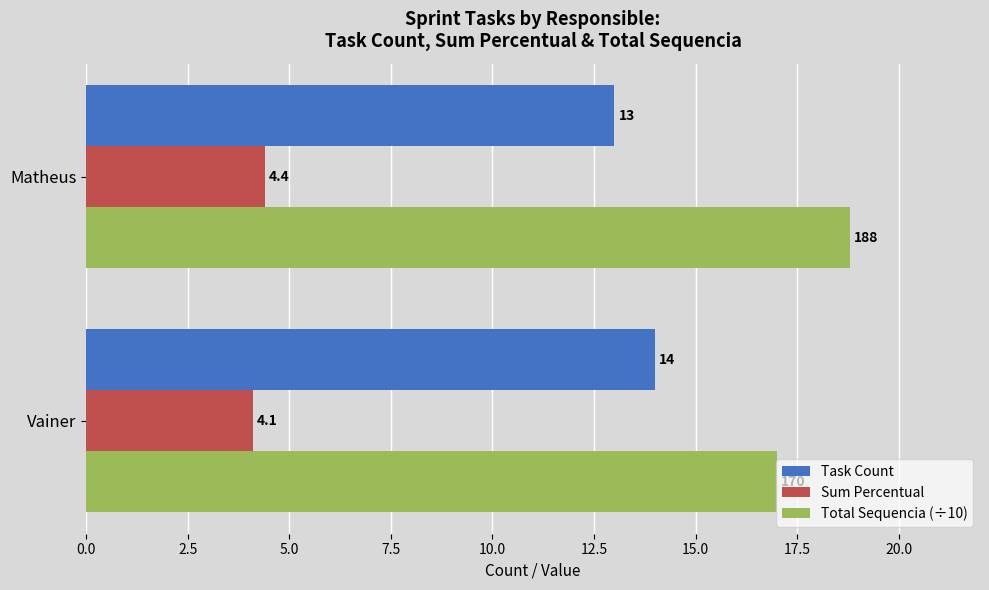

At which category is the sum across all series the highest?

Matheus